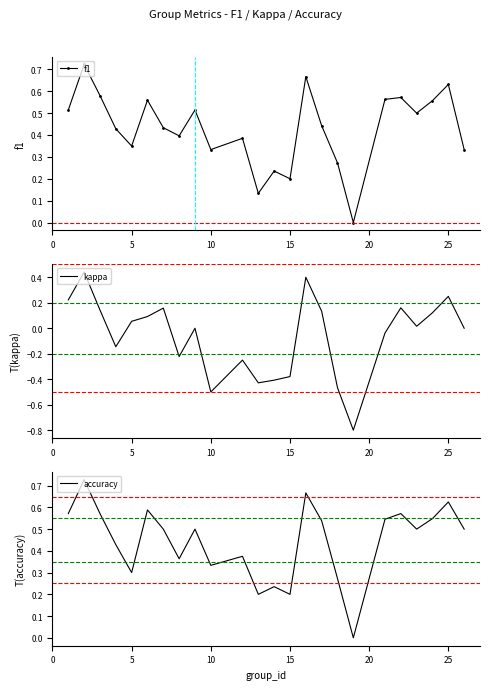

At which category does f1 reach its first local valley?

5